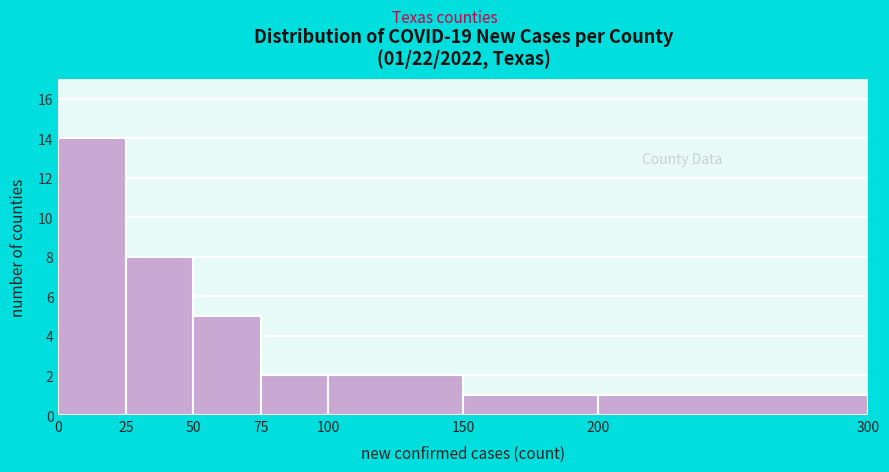

Which range on the x-axis has the tallest bar?

0 to 25